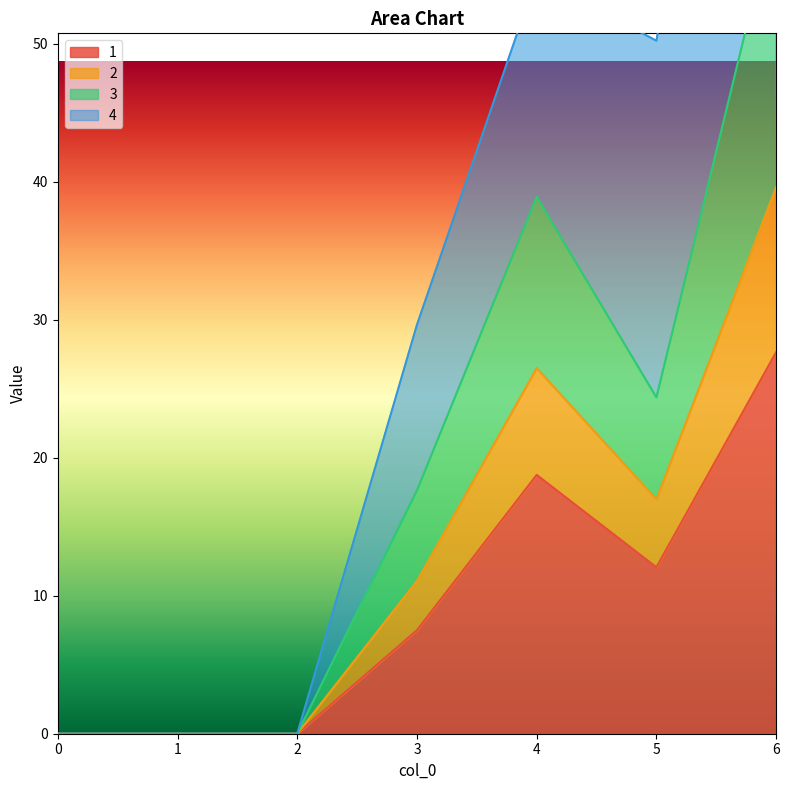

The 2 series shows 12.2 at 4. True or false?

False